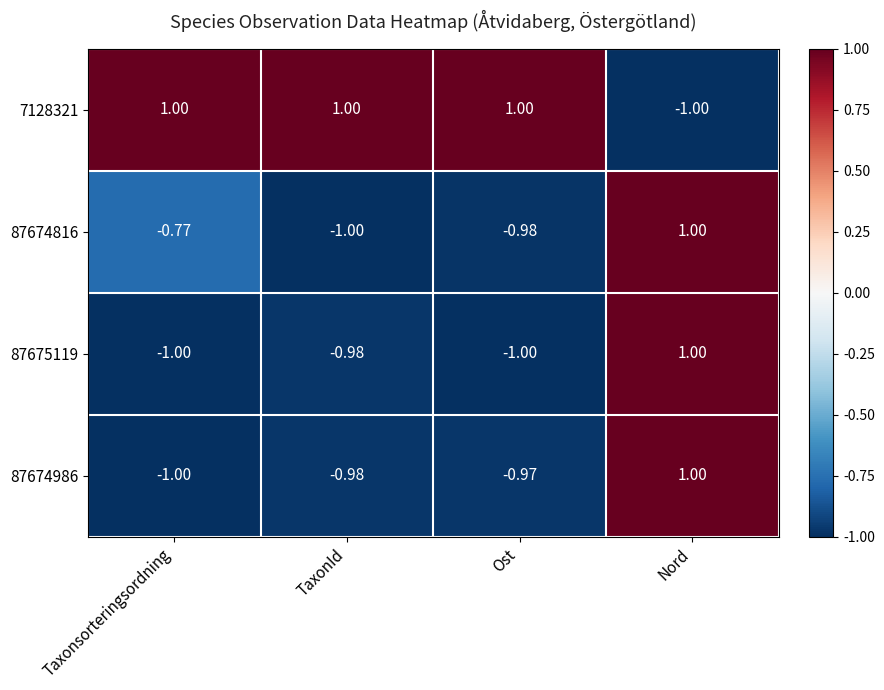

Which series has the largest total across all categories?

7128321